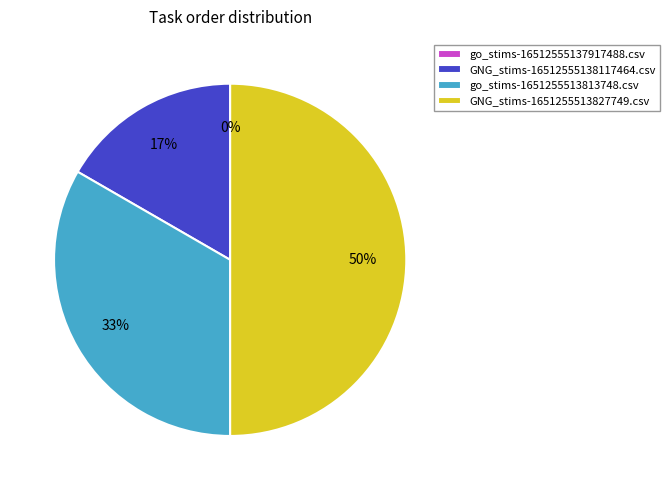

How many slices are in this pie chart?

4